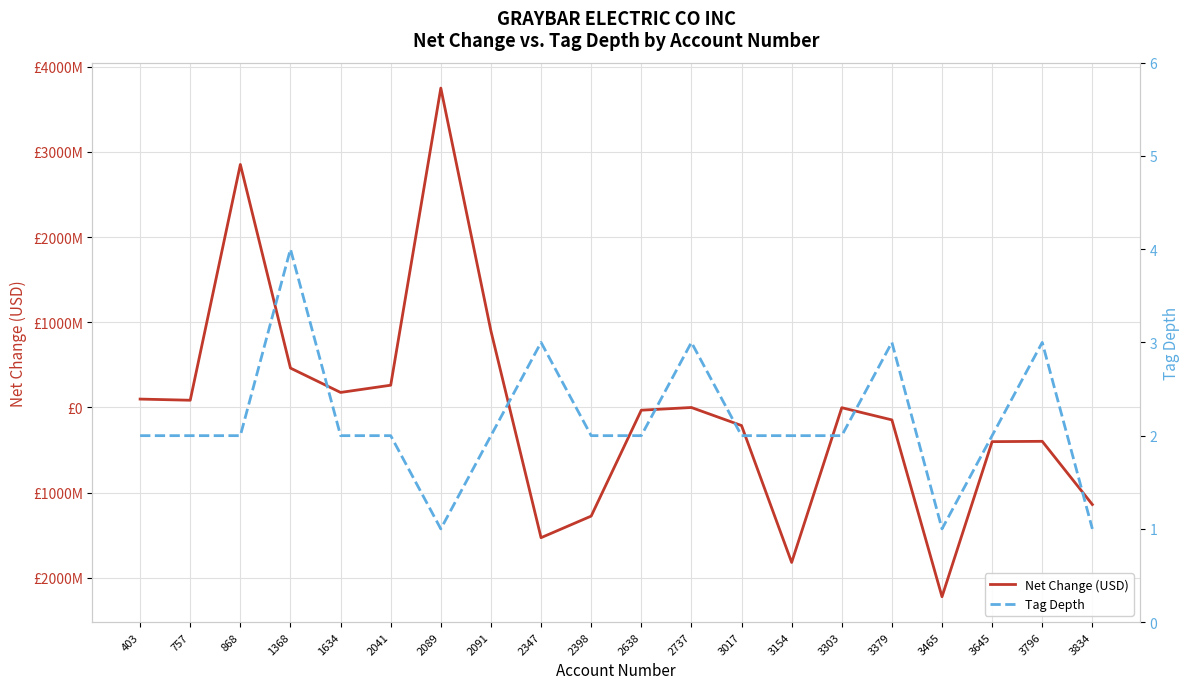

What is the value of the Tag Depth point at the 2nd from the left?

2